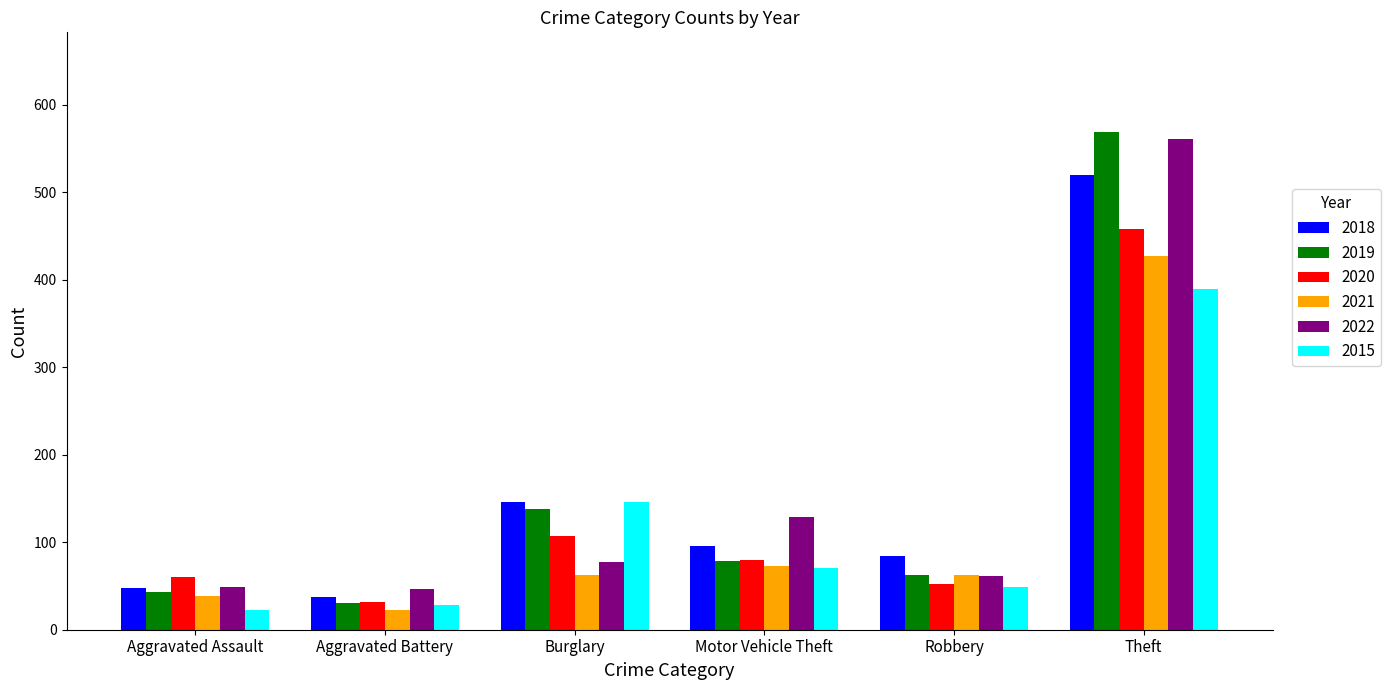

Are the bars horizontal?

No